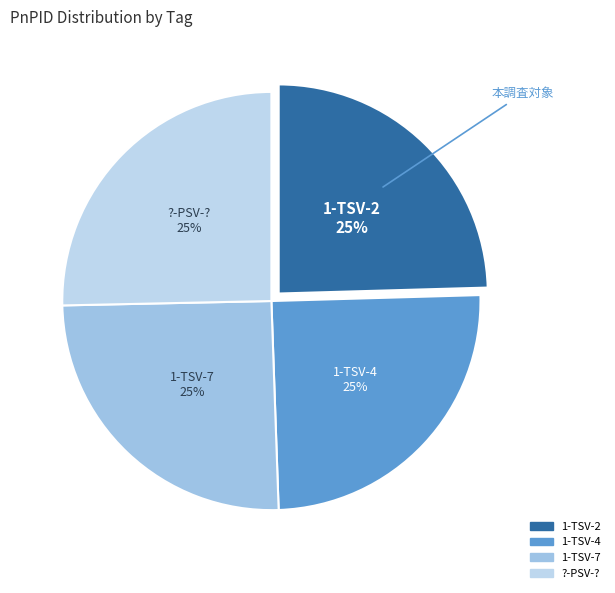

What percentage is the 1-TSV-4 slice, to the nearest percent?

25%